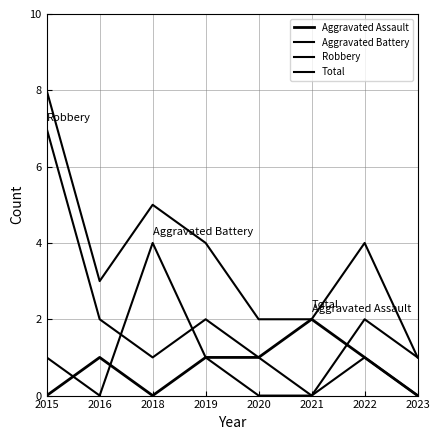

Which label corresponds to the smallest value in the chart?

2015